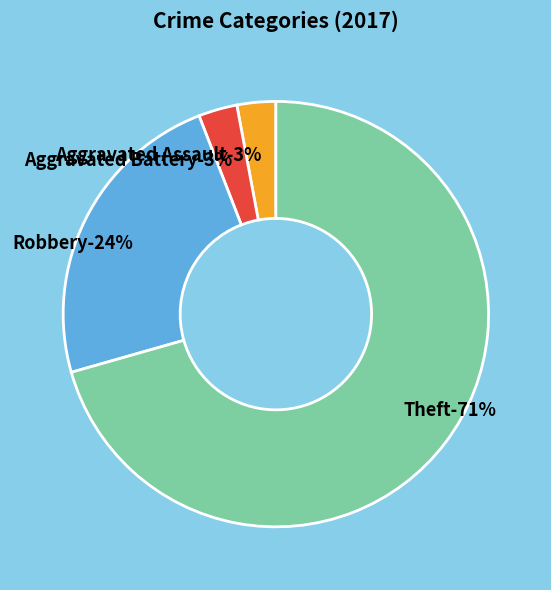

What percentage is NOT represented by Robbery?

76.5%